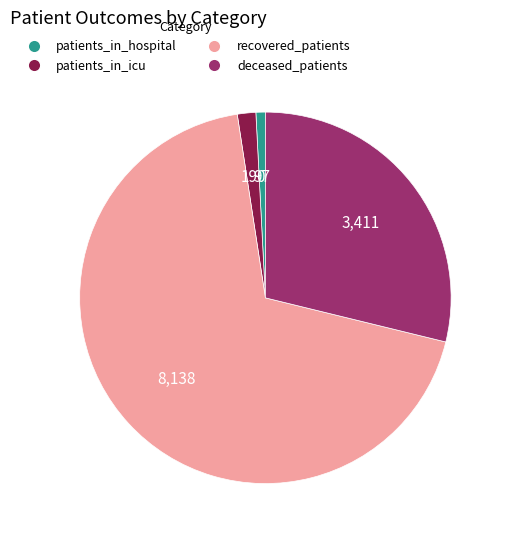

How many slices are in this pie chart?

4